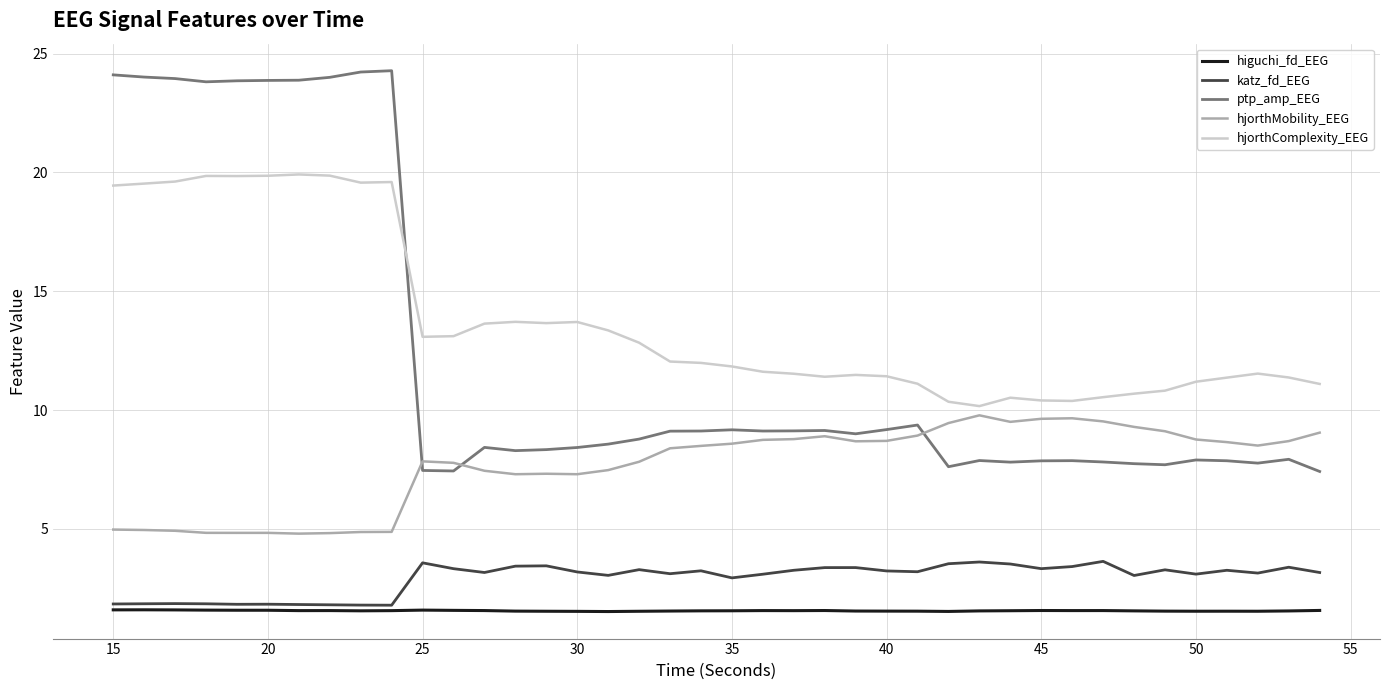

Which series has the widest spread of values?

ptp_amp_EEG